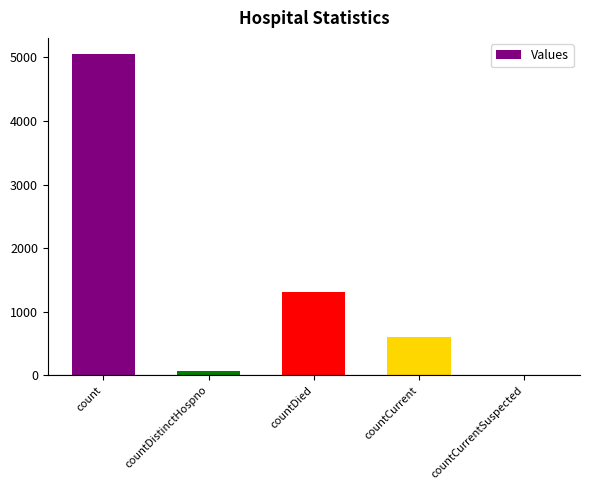

What is the sum of all values?

7033